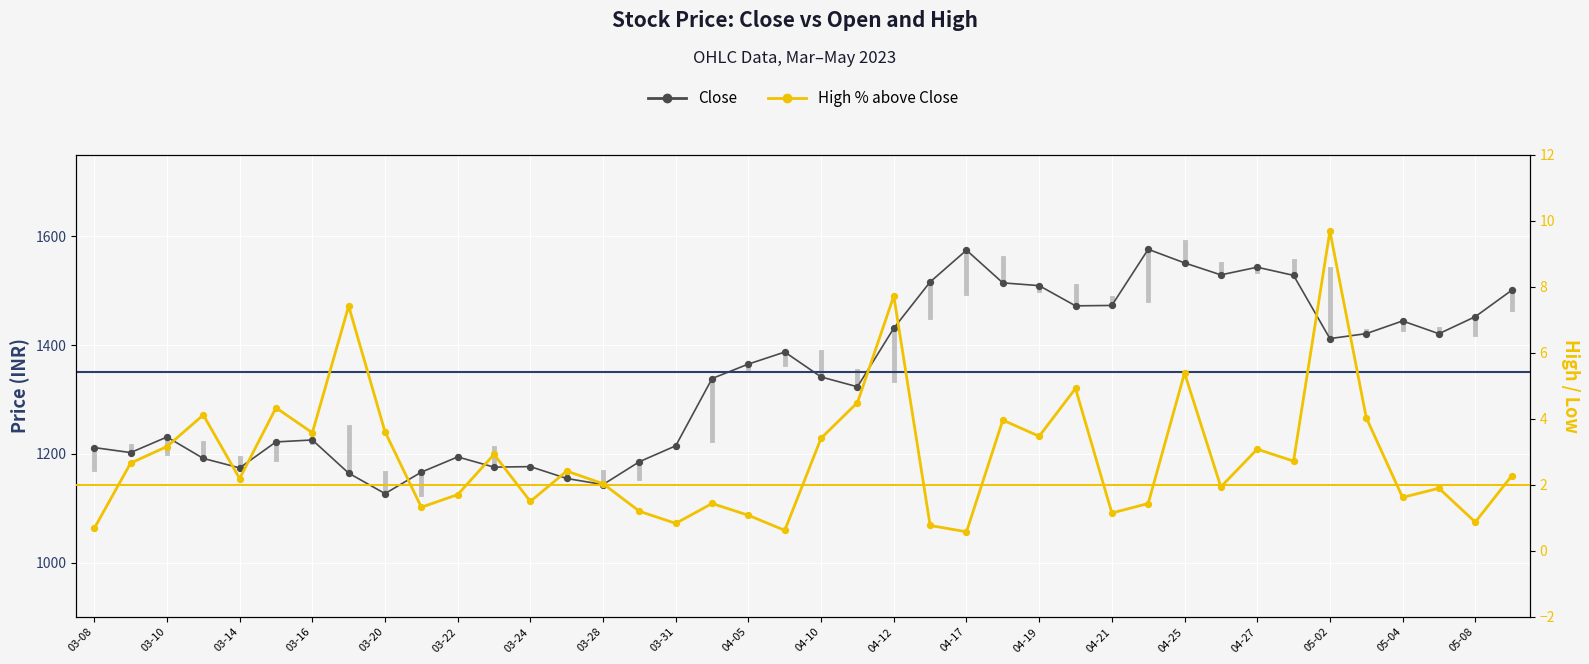

Which series reaches the maximum Y coordinate?

Close